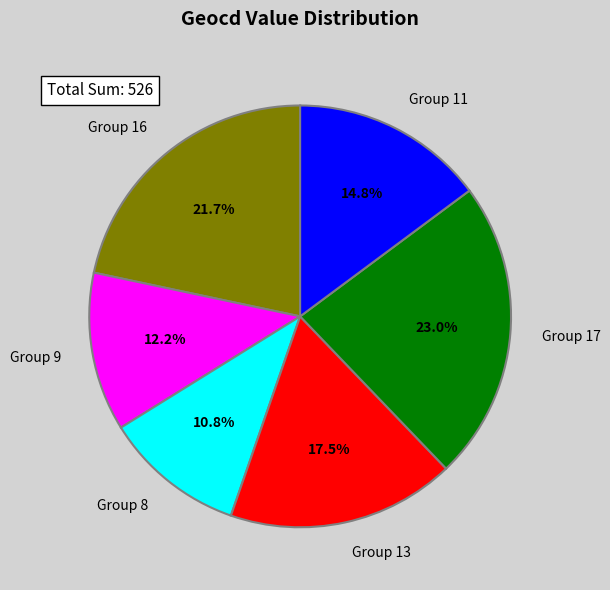

Count the number of slices in the pie.

6